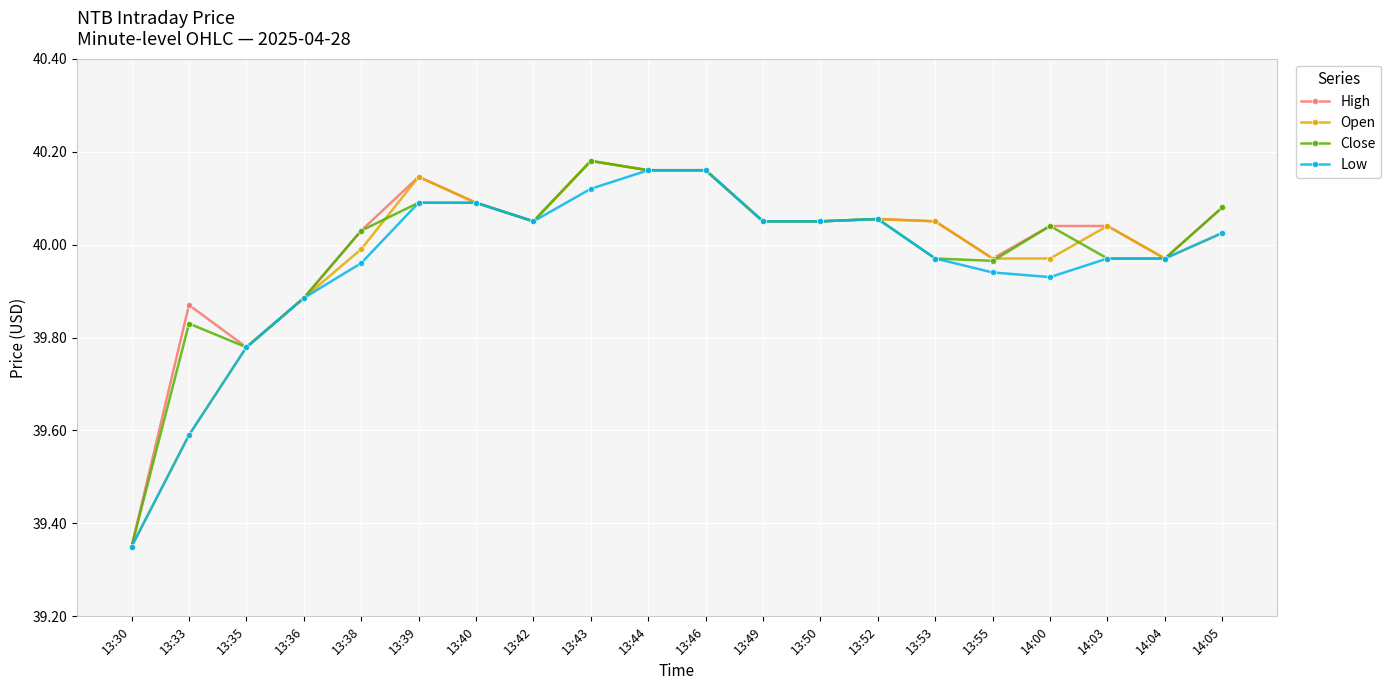

Is this an area chart (filled region under the line)?

No